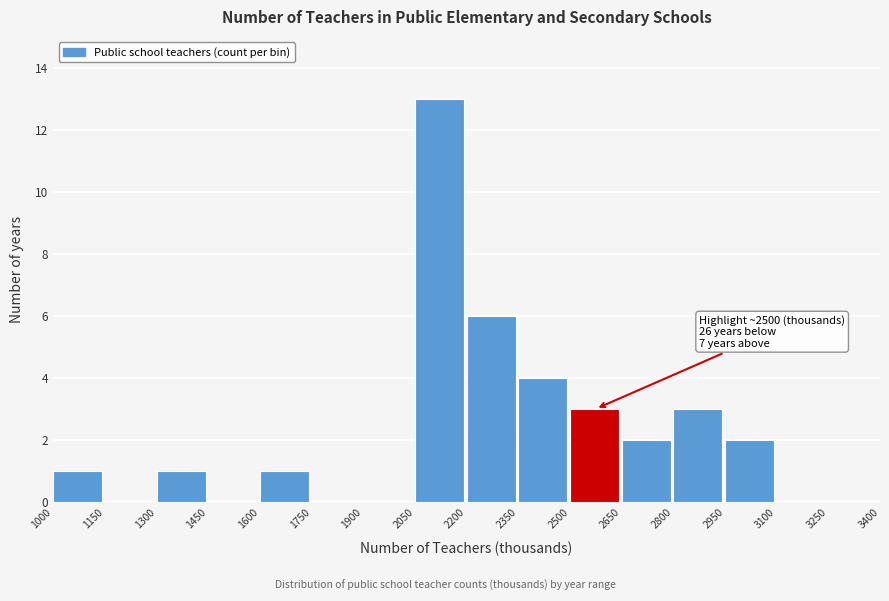

Over which range of the x-axis is the bar tallest?

2050 to 2200